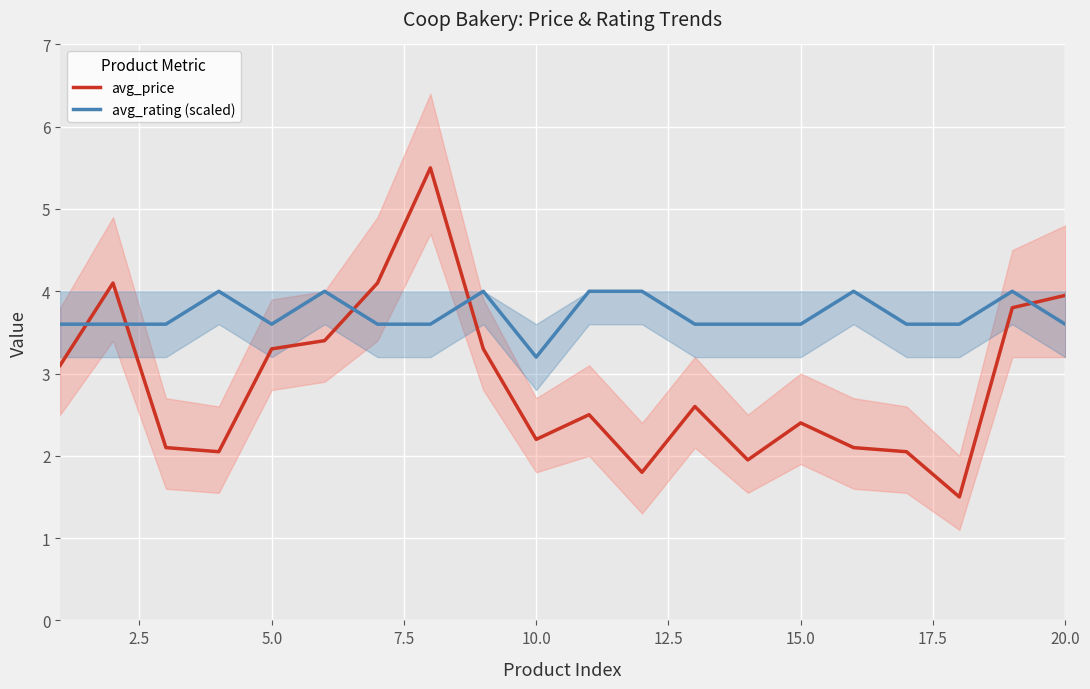

What is the highest value of the avg_rating (scaled) series?

4.0